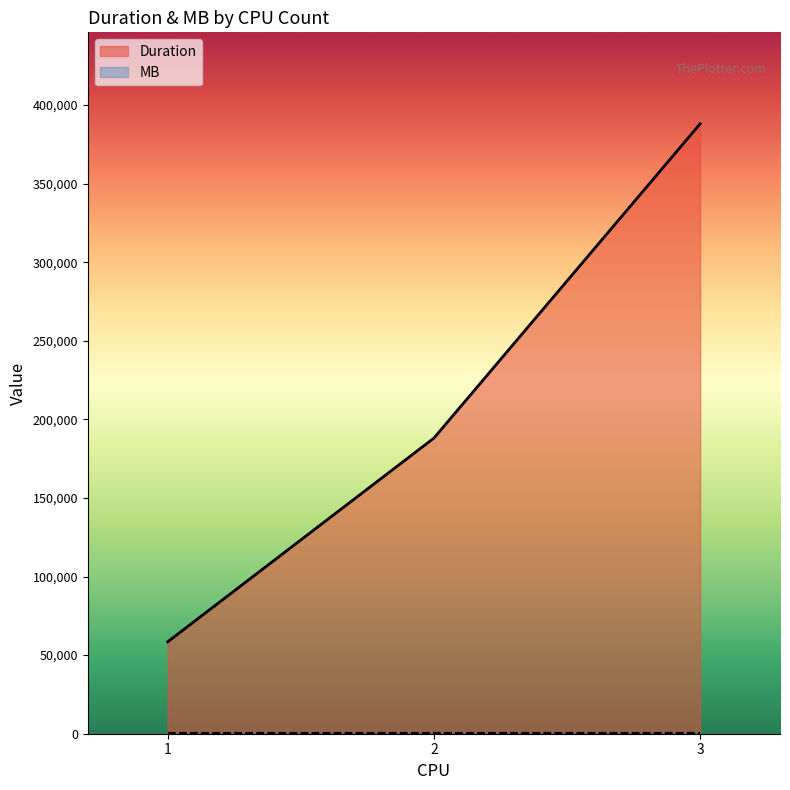

List the labels in order of Duration value, smallest first.

1, 2, 3